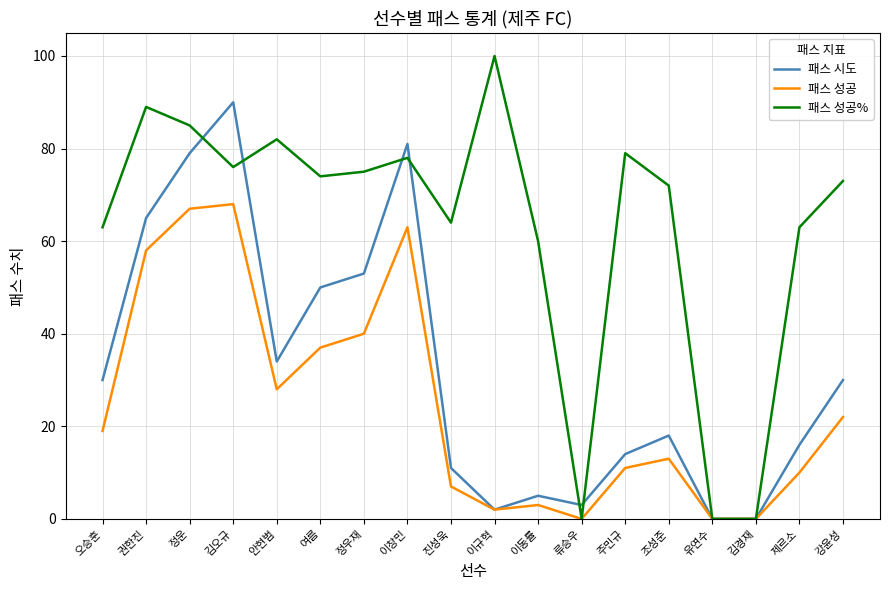

Which series has the largest total across all categories?

패스 성공%